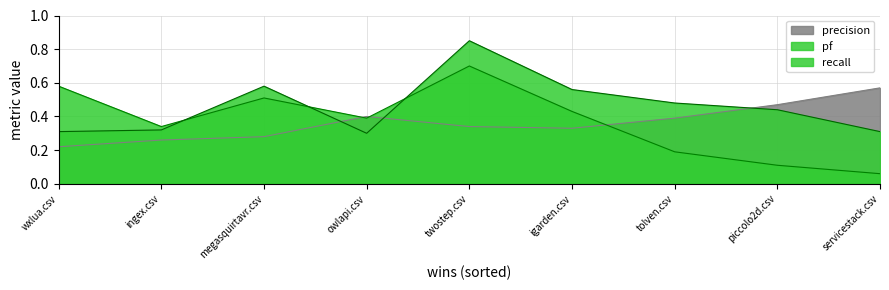

Count the recall values in the range 0 to 1.

9